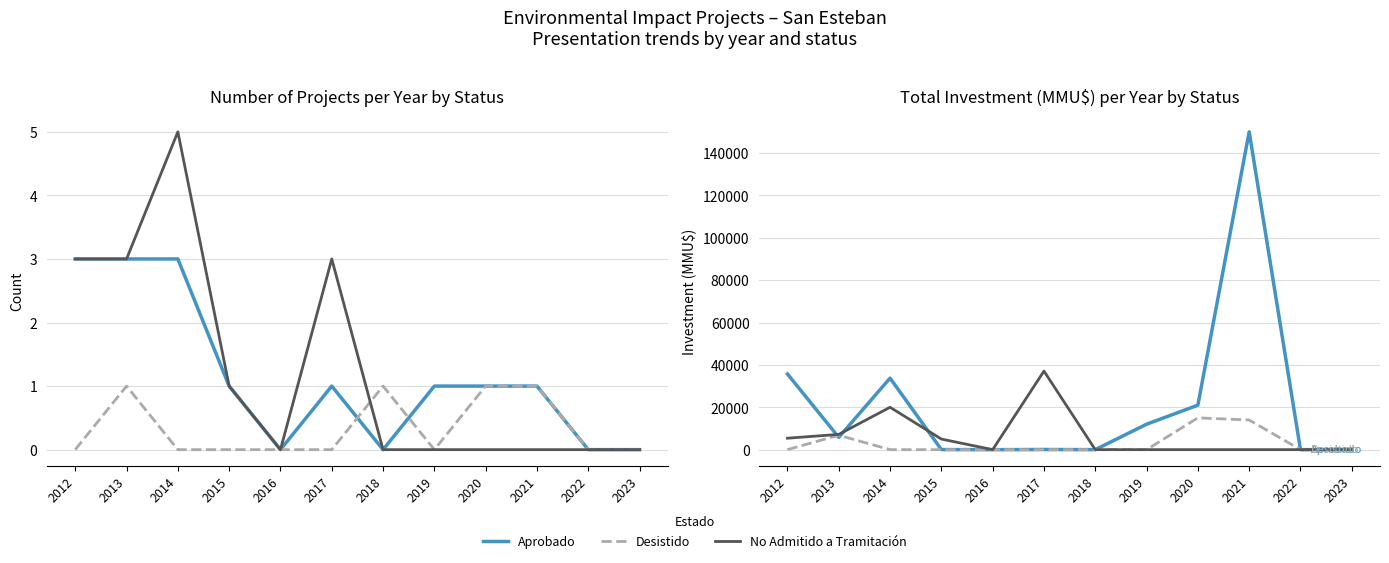

In Desistido, how many points are higher than both neighbors (excluding endpoints)?

3